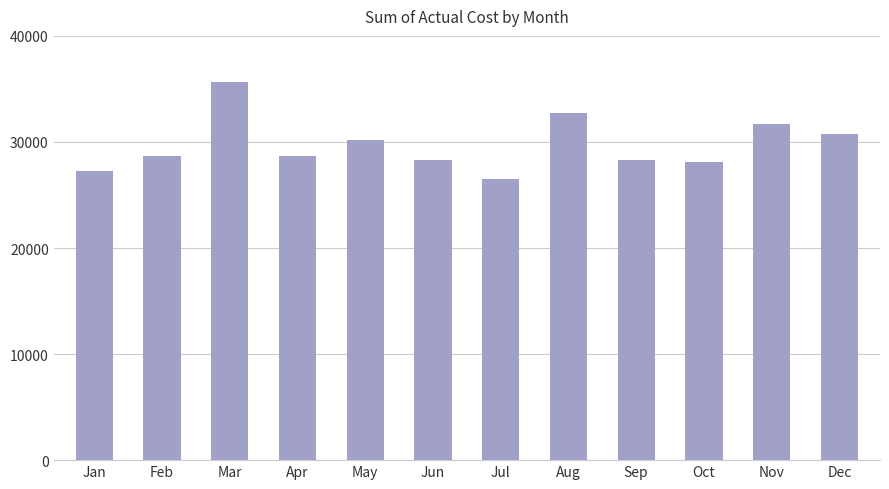

How many categories are shown in the chart?

12